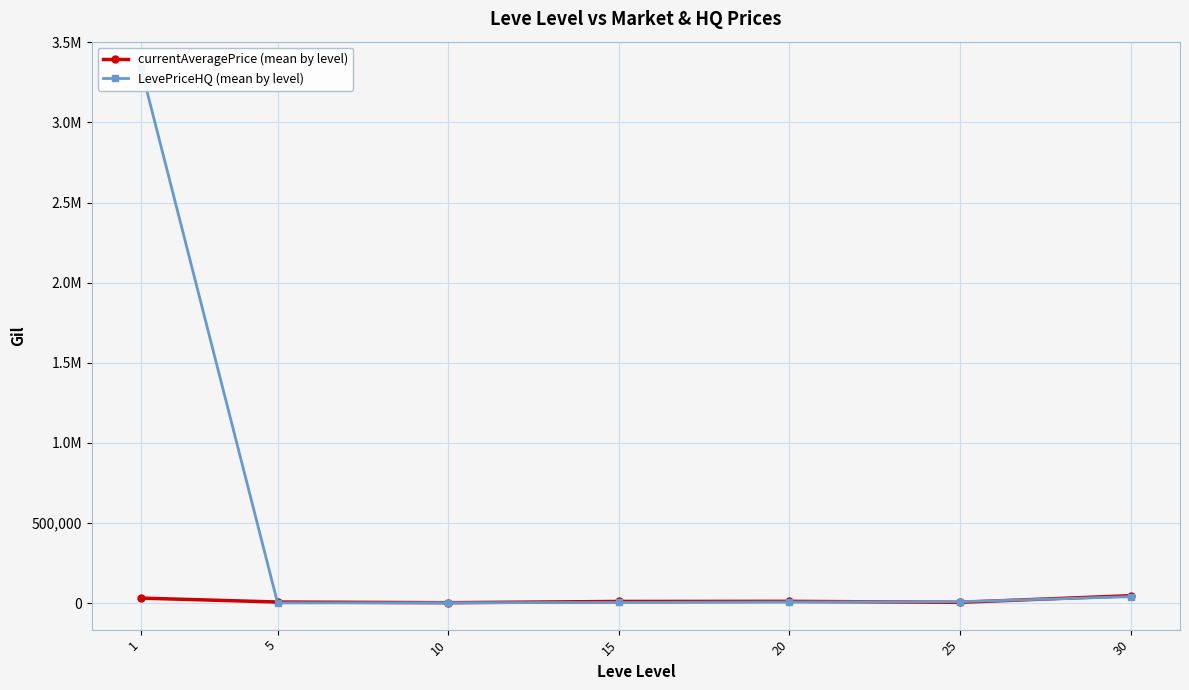

What is the sum of the currentAveragePrice (mean by level) values at 5 and 25?

10880.3